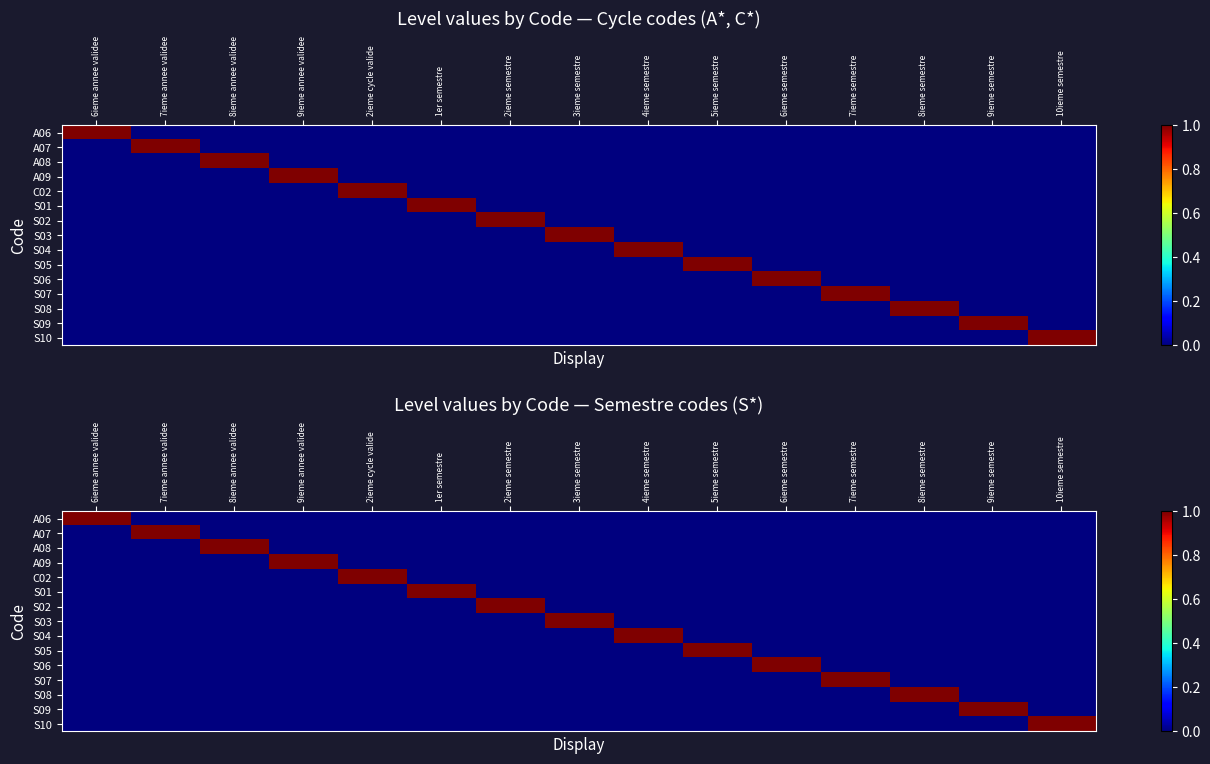

At which category is the sum across all series the highest?

6ieme annee validee